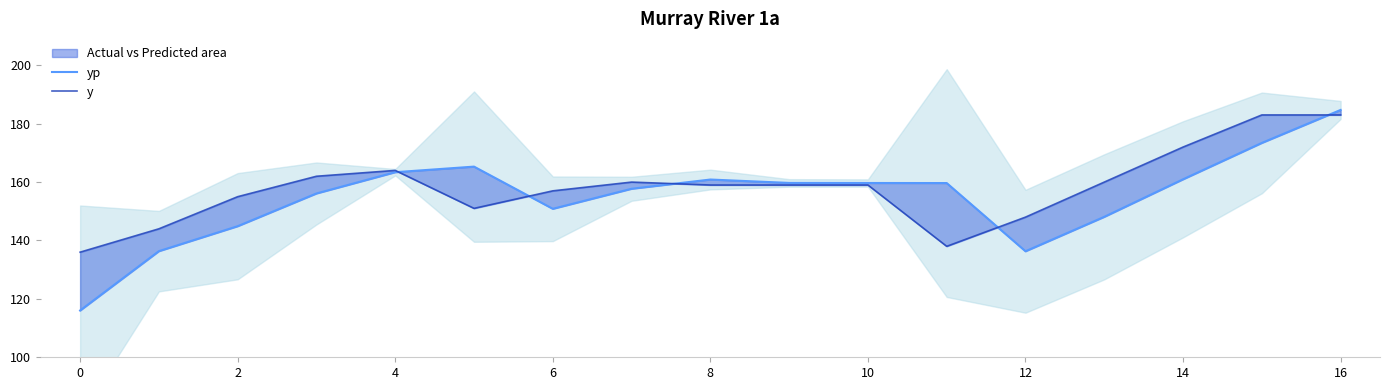

In y, how many points are higher than both neighbors (excluding endpoints)?

2